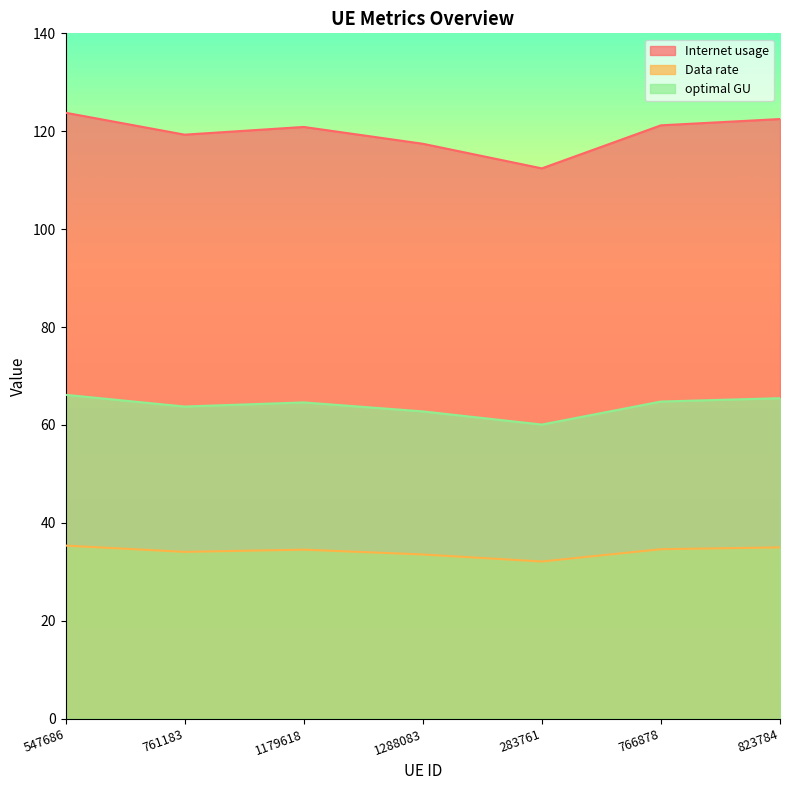

Which series changed the most between 547686 and 761183?

Internet usage